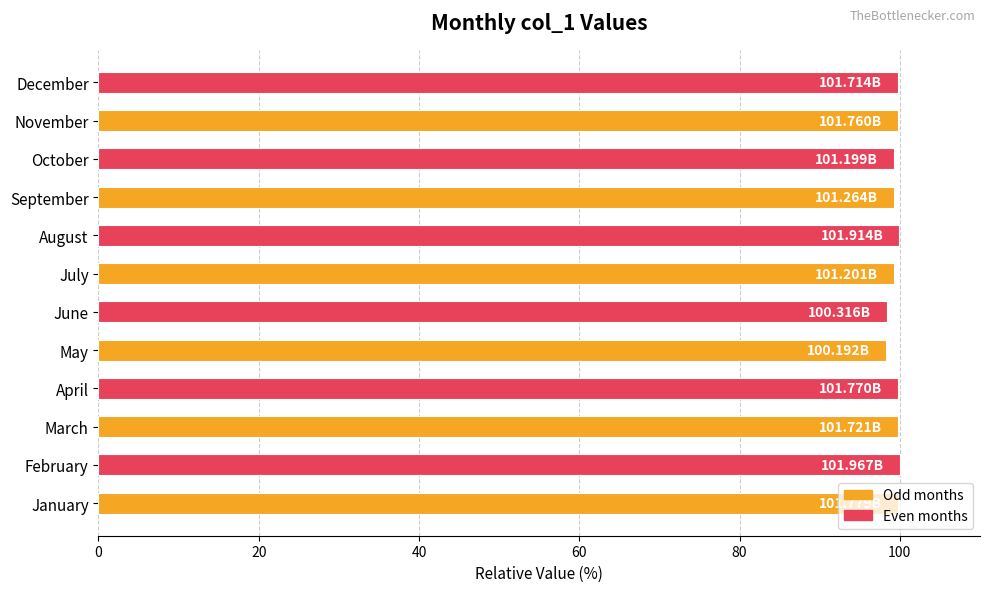

What is the ratio of the value at September to the value at December?

1.0